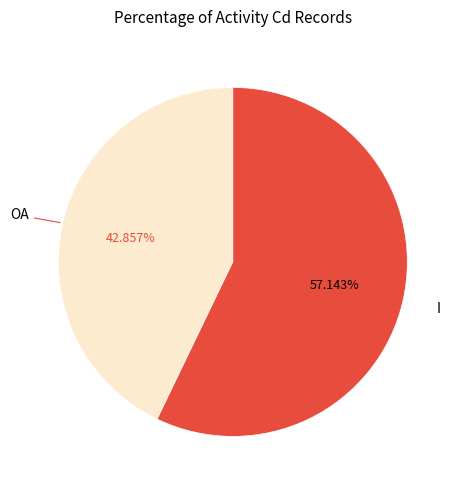

How many slices are in this pie chart?

2